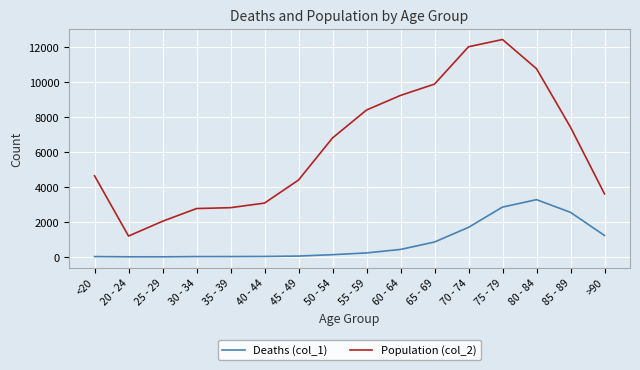

In Population (col_2), how many points are higher than both neighbors (excluding endpoints)?

1